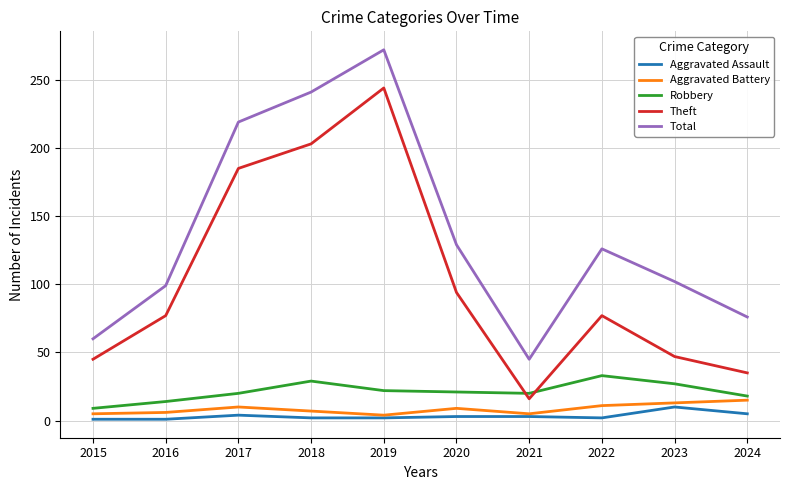

True or false: Theft and Aggravated Assault intersect in this chart.

False